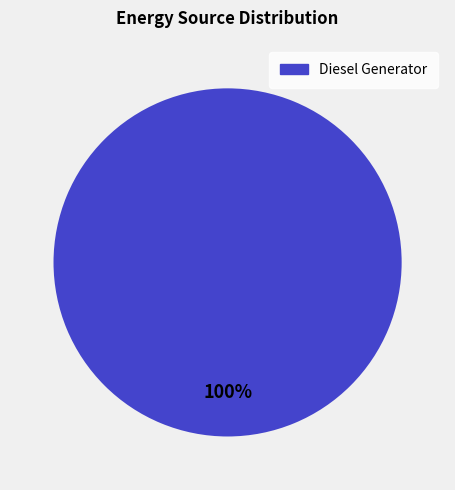

Which slice represents more than half of the pie?

Diesel Generator